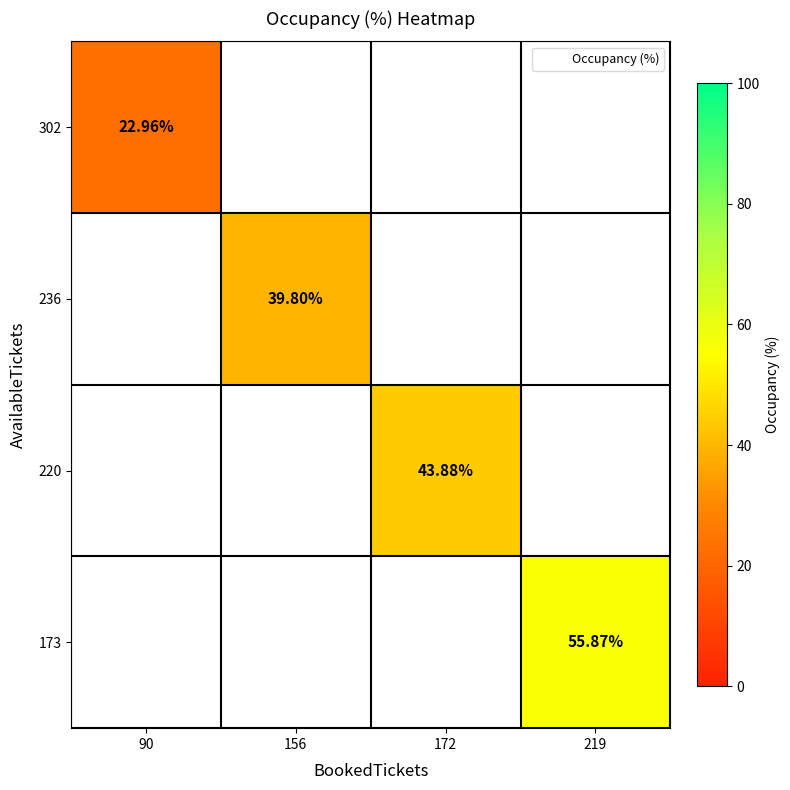

What is the maximum value shown in the chart?

55.9